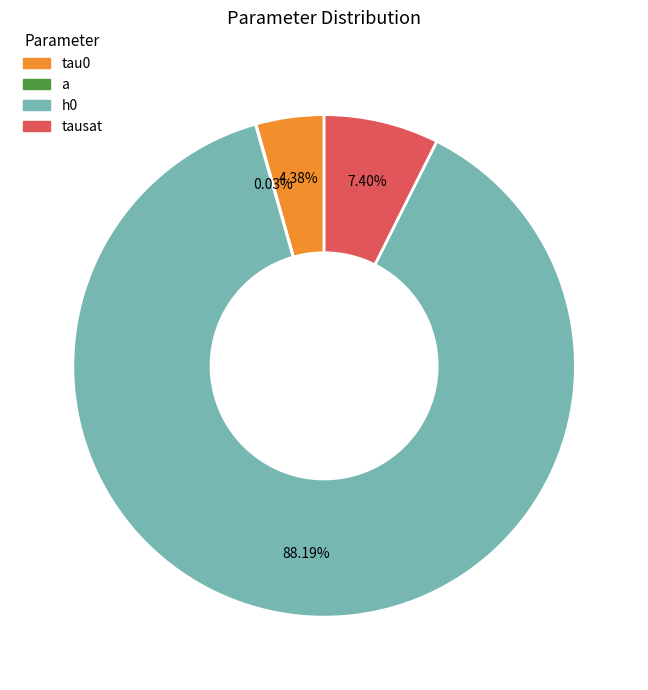

Does h0 account for over 50% of the chart?

Yes